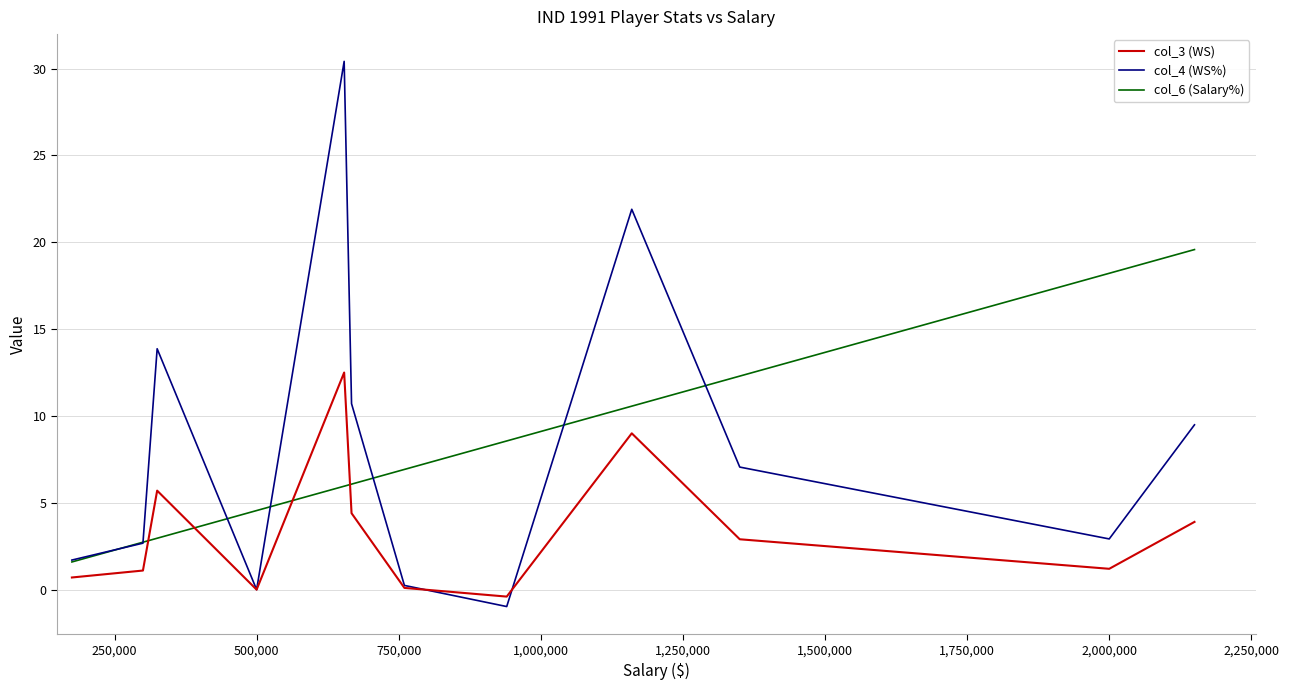

At how many categories does at least one series exceed 13?

5